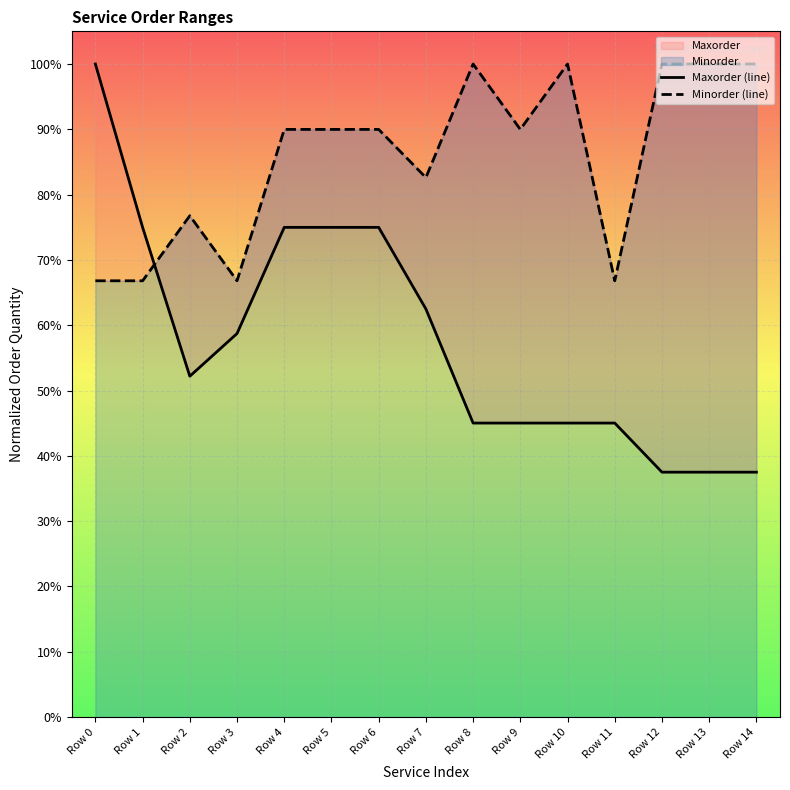

The value of Minorder (line) at Row 2 is 0.8. True or false?

True